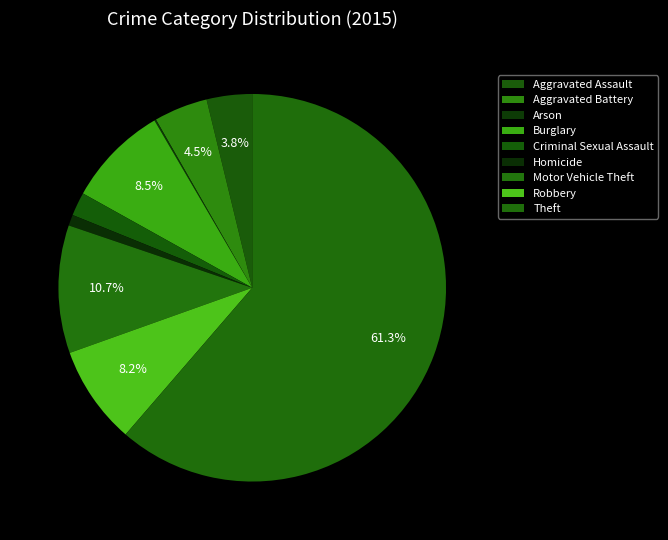

Between Homicide and Theft, which is larger?

Theft